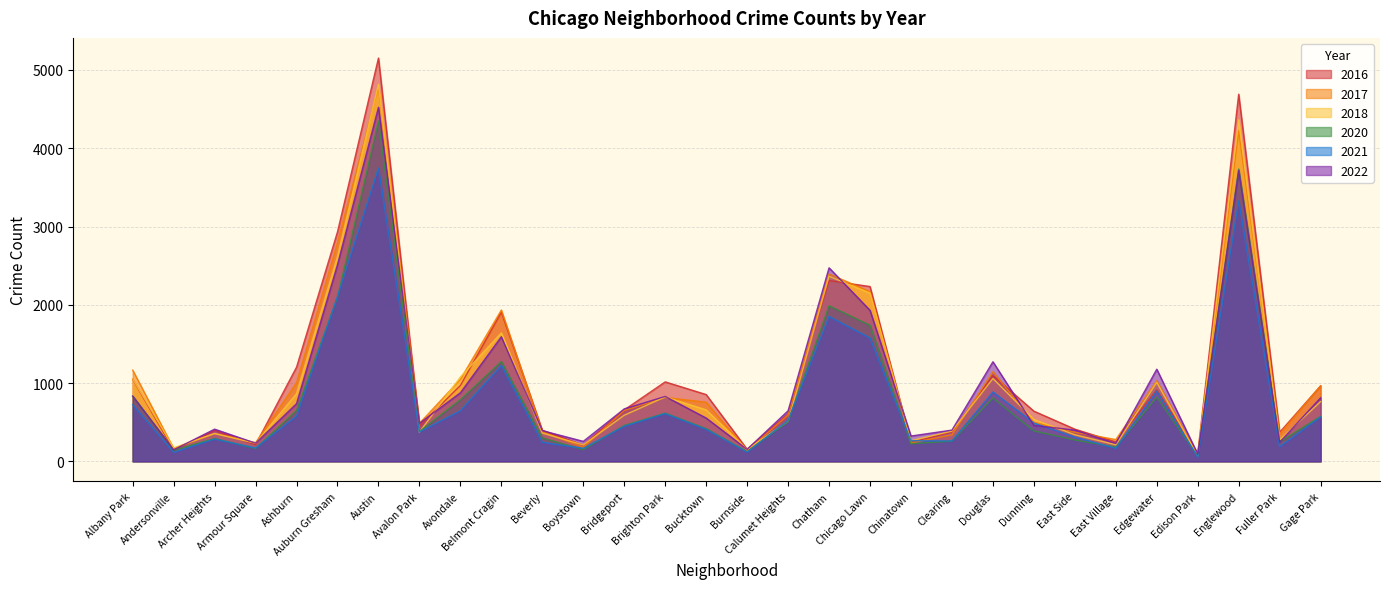

What is the difference between the maximum and minimum values in the 2018 series?

4746